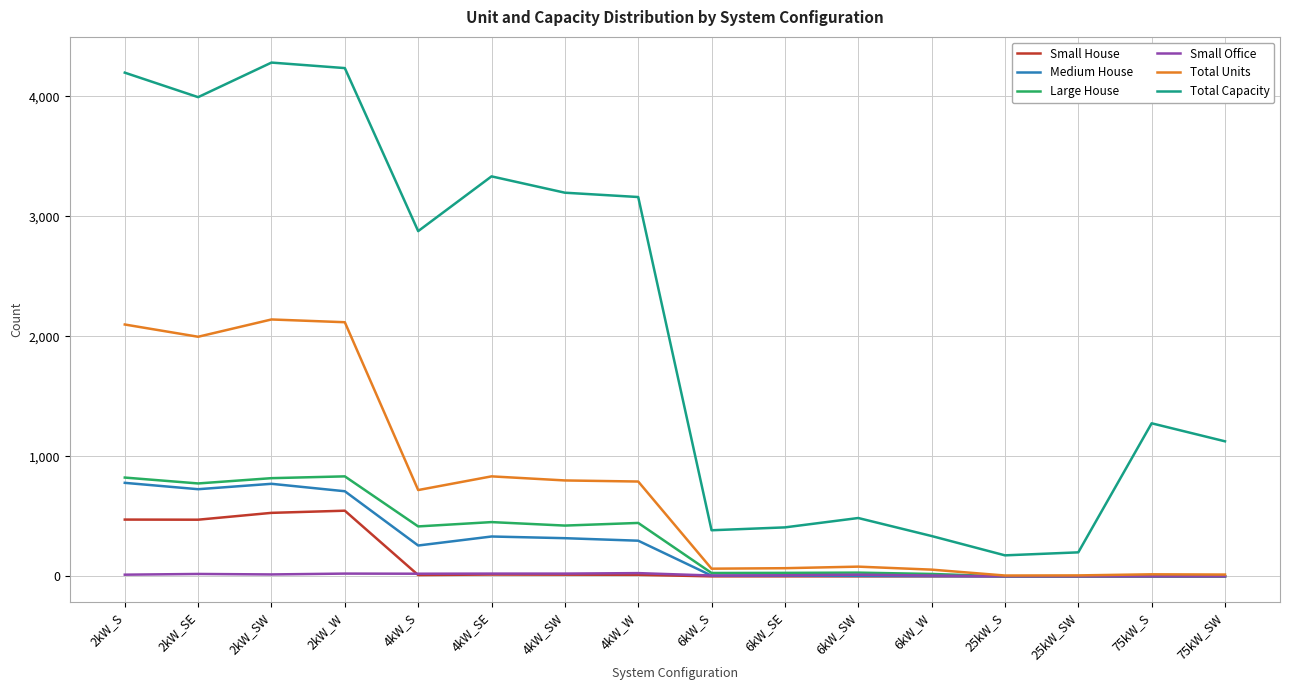

Which series has the largest range (max minus min)?

Total Capacity